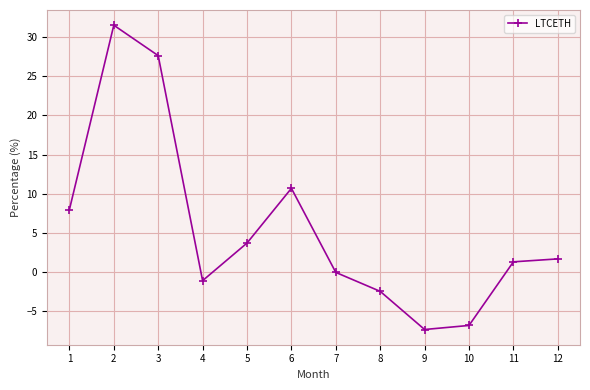

How many data points does each series have?

12